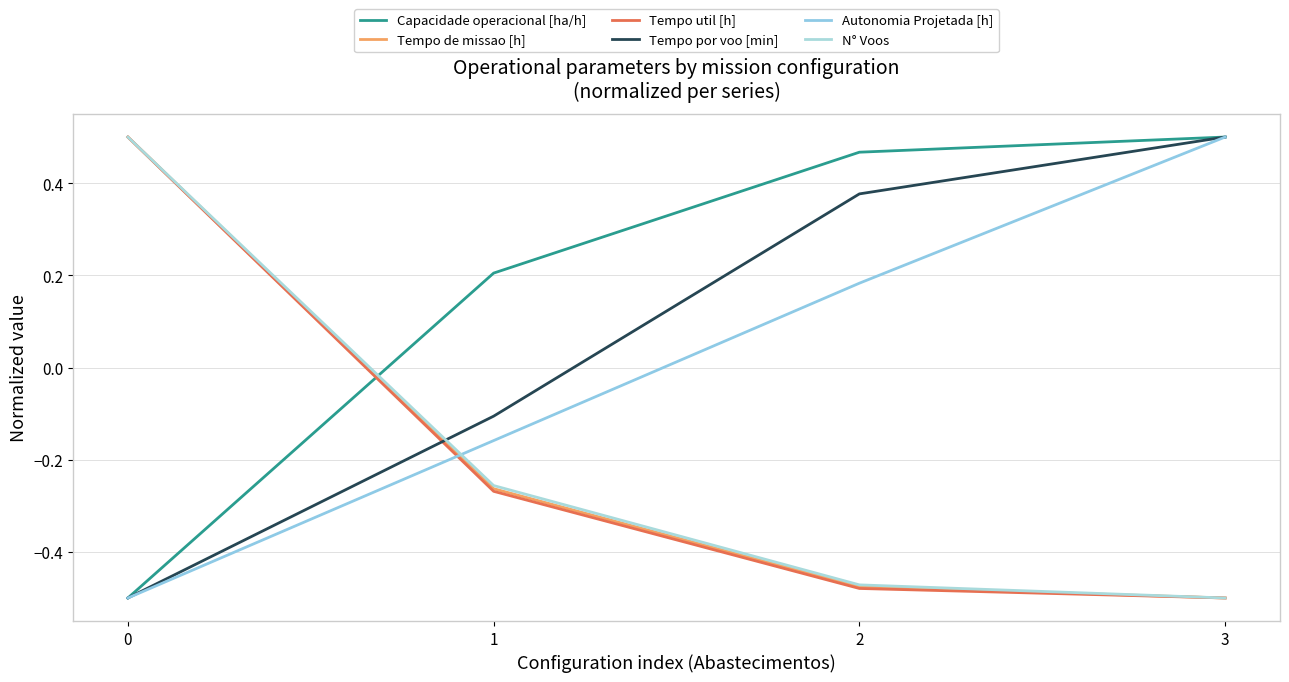

How many lines are shown in the chart?

6